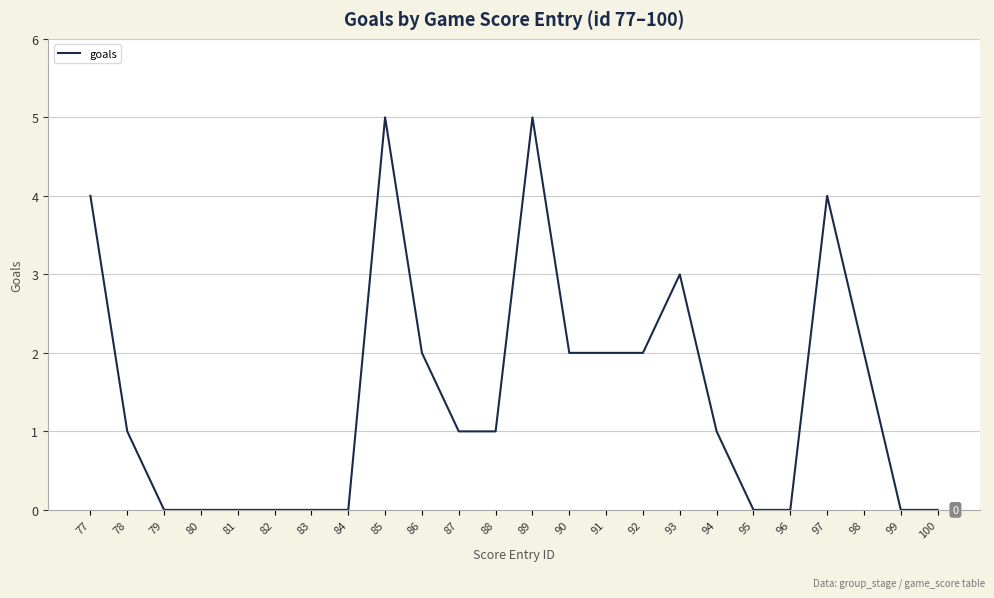

What is the sum of the values at 81 and 89?

5